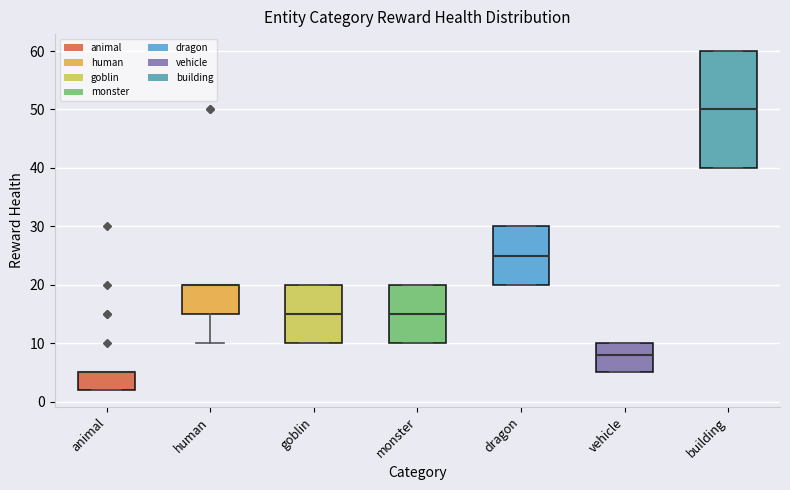

Comparing the boxes themselves (not the whiskers), which one is the tallest?

building